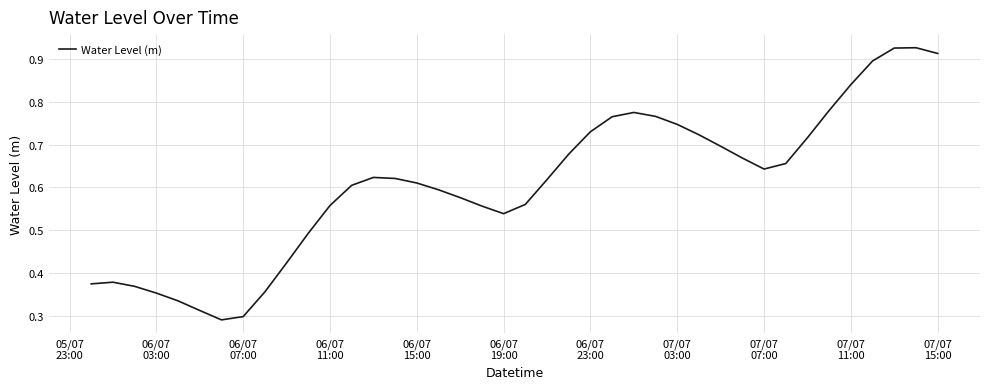

Reading right to left, transcribe all the data shown in this chart.

0.9	0.9	0.9	0.9	0.8	0.8	0.7	0.7	0.6	0.7	0.7	0.7	0.7	0.8	0.8	0.8	0.7	0.7	0.6	0.6	0.5	0.6	0.6	0.6	0.6	0.6	0.6	0.6	0.6	0.5	0.4	0.4	0.3	0.3	0.3	0.3	0.4	0.4	0.4	0.4